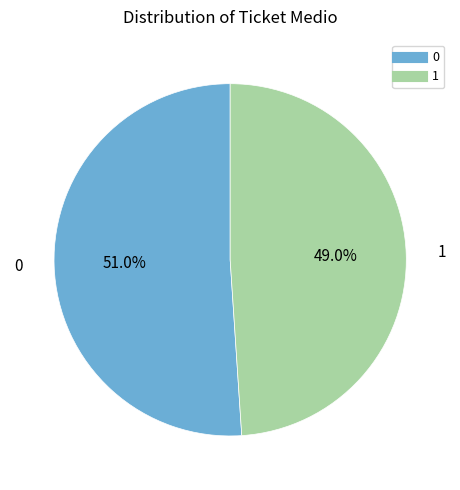

Is it true that 1 is 35% of the pie?

False